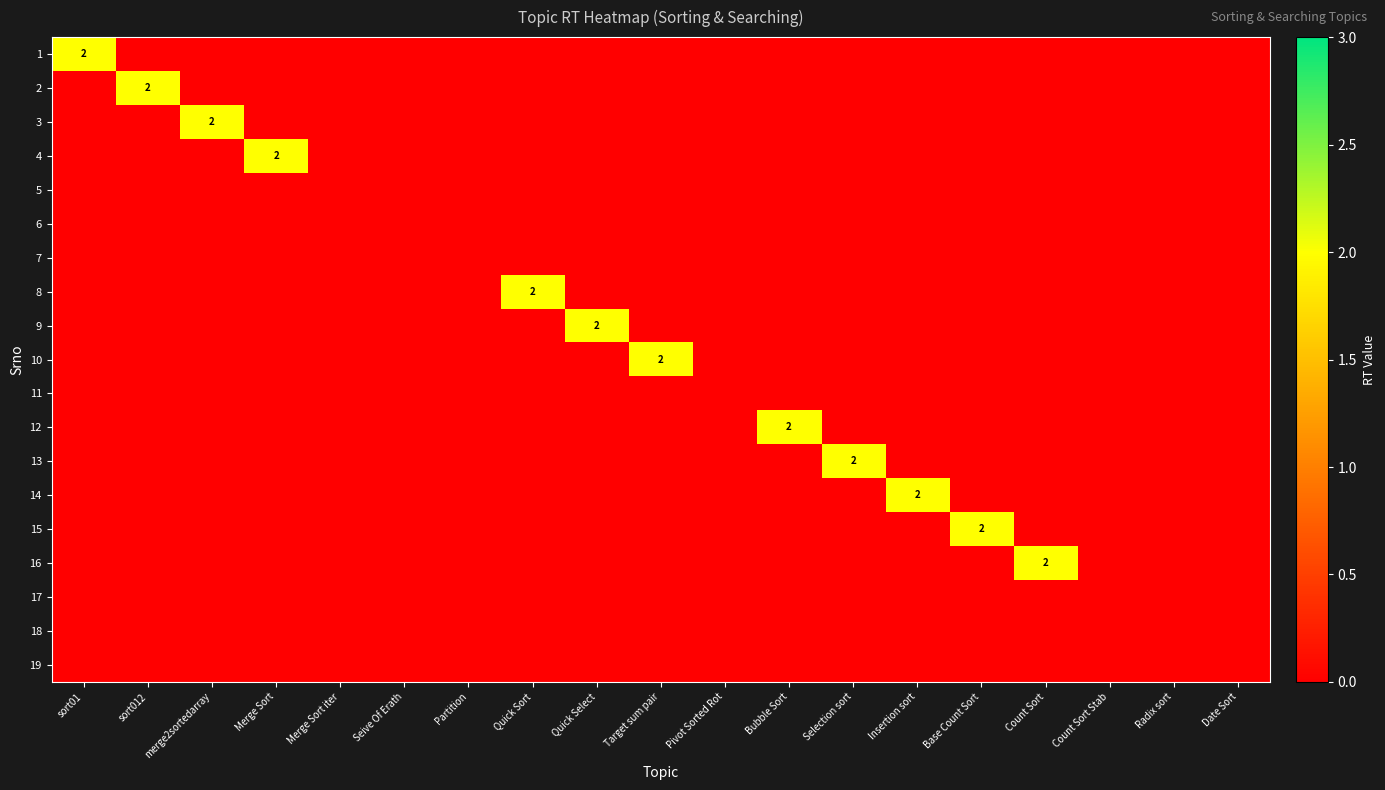

Count the number of categories in the chart.

19